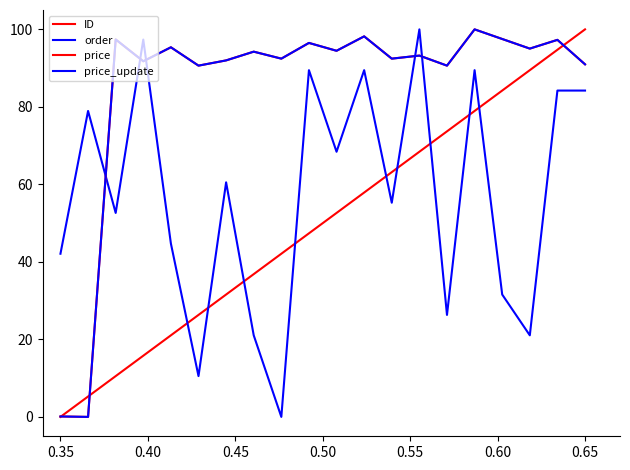

How many lines are shown in the chart?

4